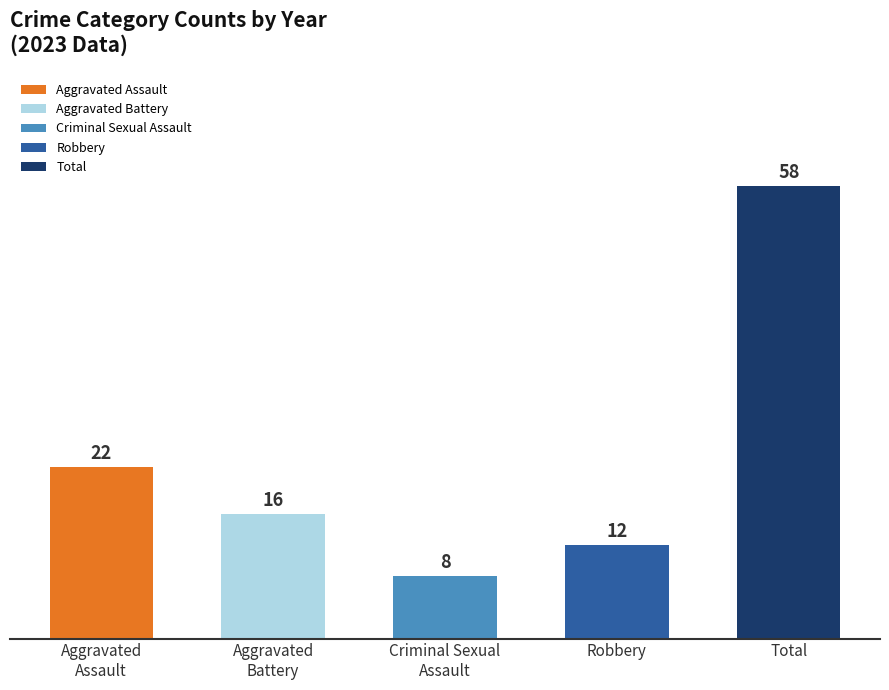

Are the bars horizontal?

No